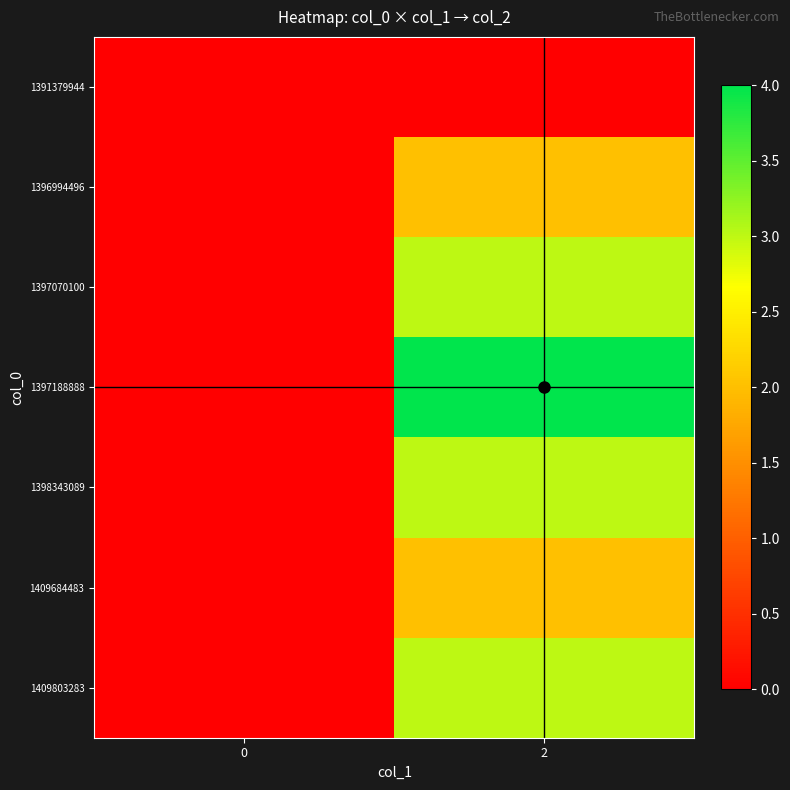

List the series in order of their peak value, highest first.

1397188888, 1397070100, 1398343089, 1409803283, 1396994496, 1409684483, 1391379944